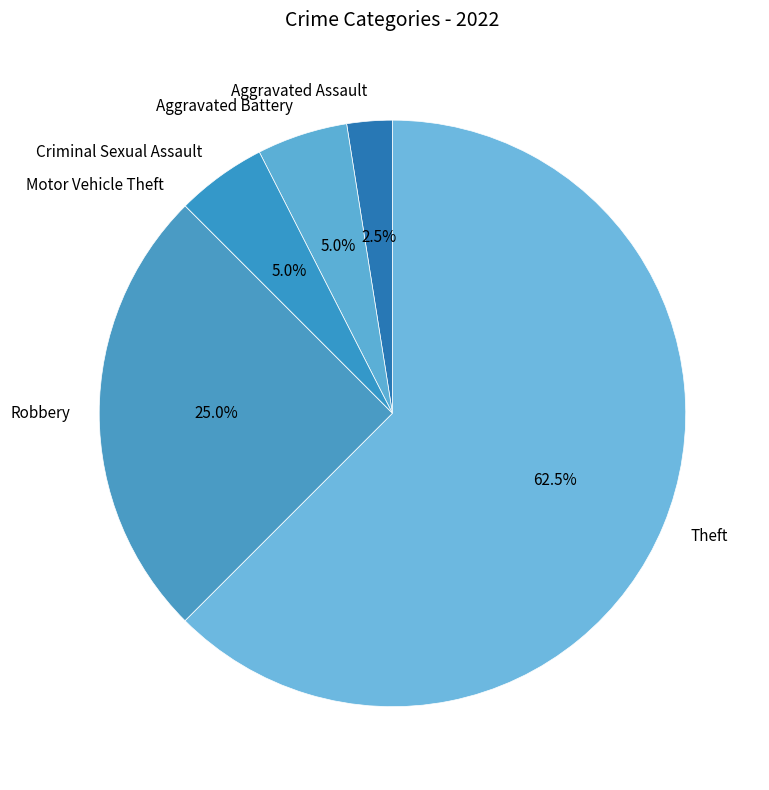

The Robbery slice represents 38% of the pie. True or false?

False